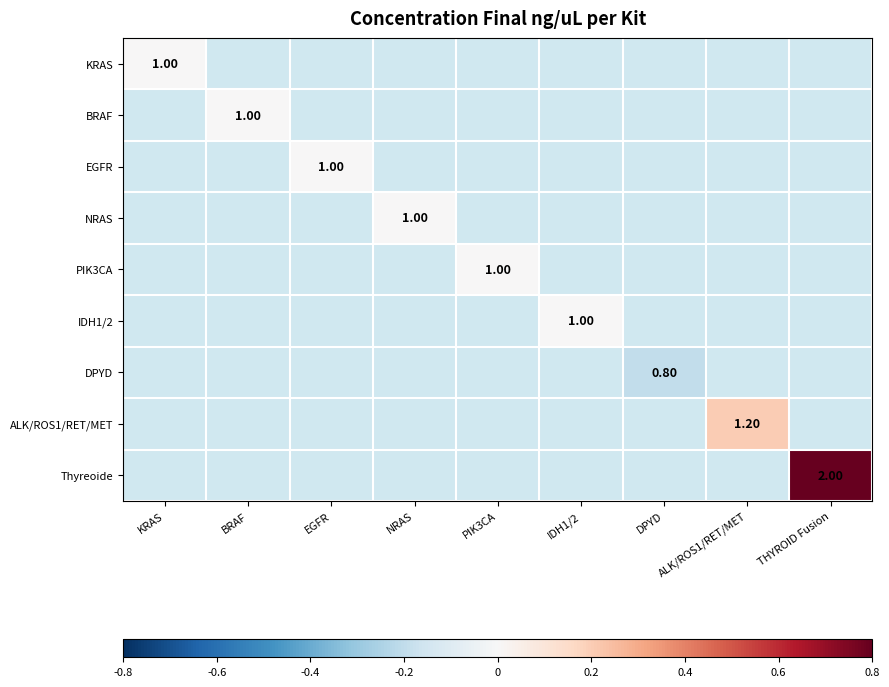

What is the greatest value displayed?

1.0